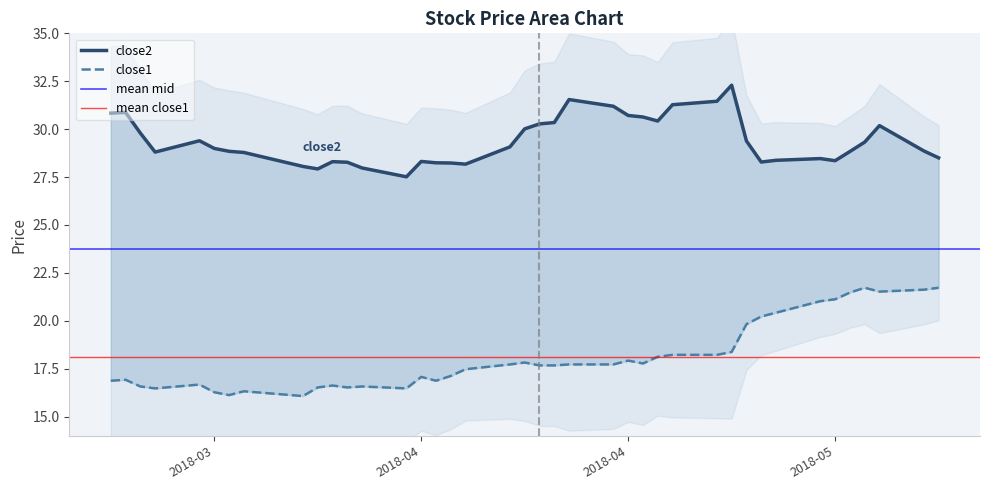

The value of close1 at 2018-04-13 is 17.5. True or false?

True